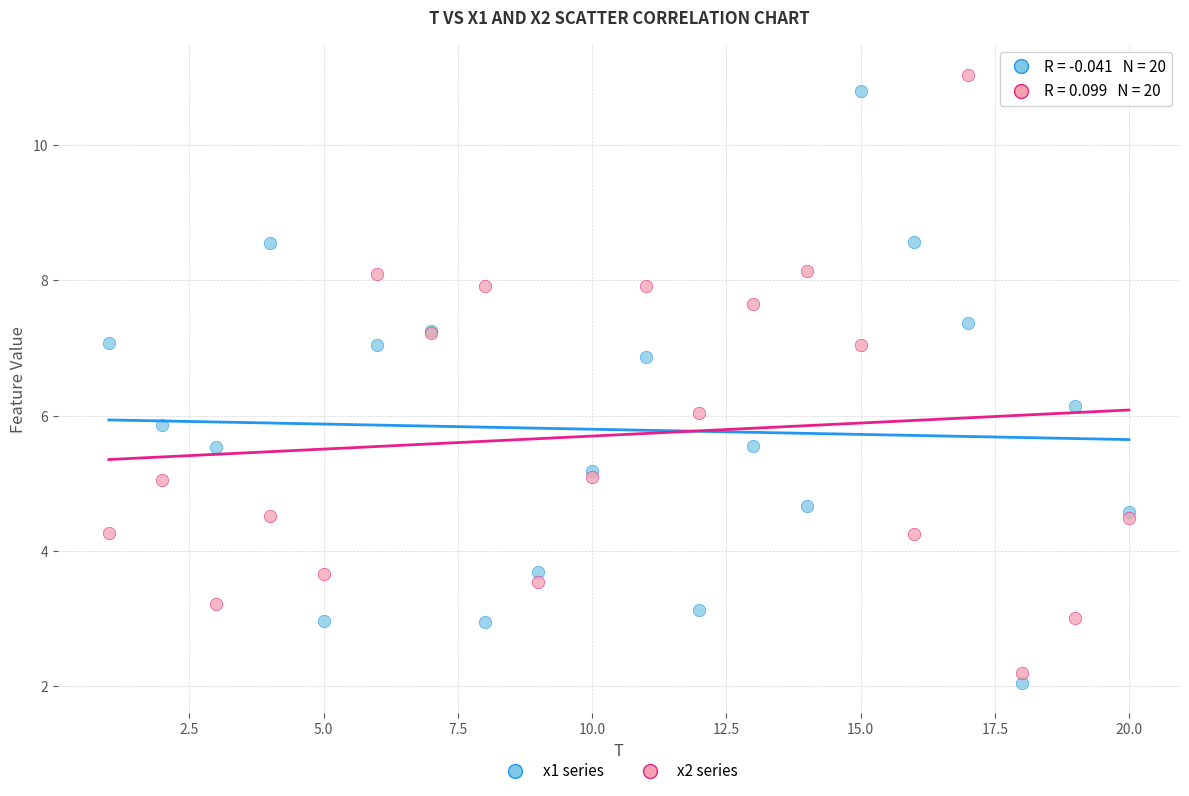

Which series reaches the minimum Y coordinate?

x1 series